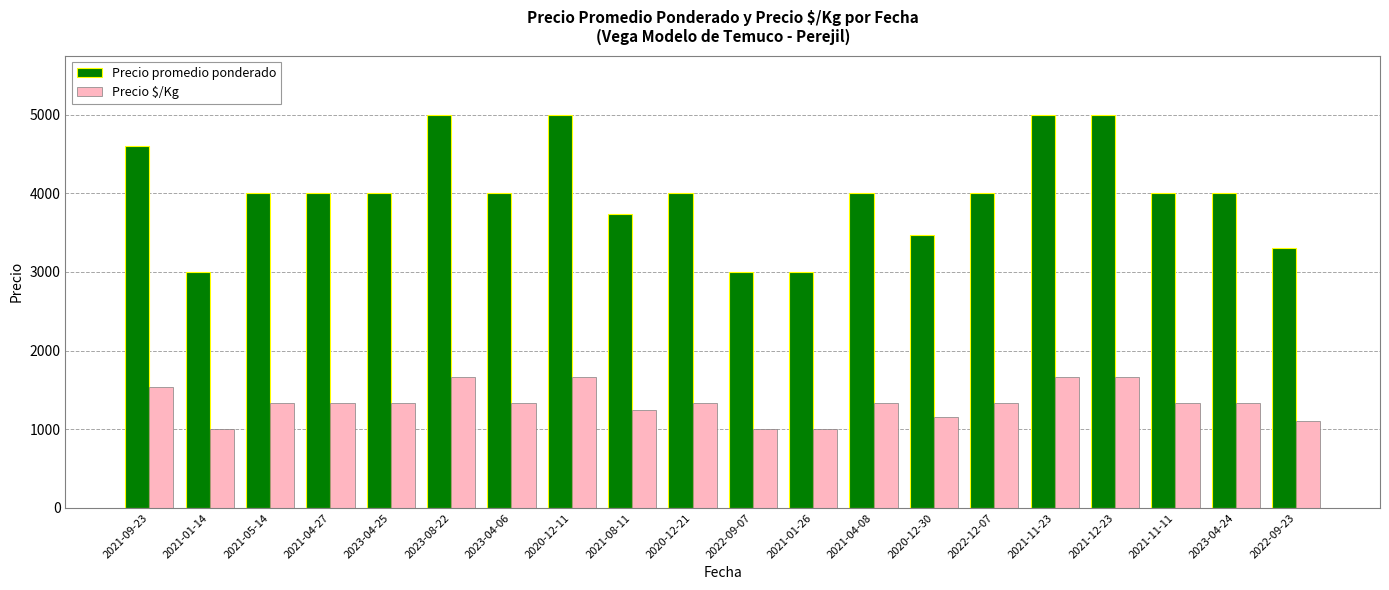

What is the label of the 20th bar from the left?

2022-09-23